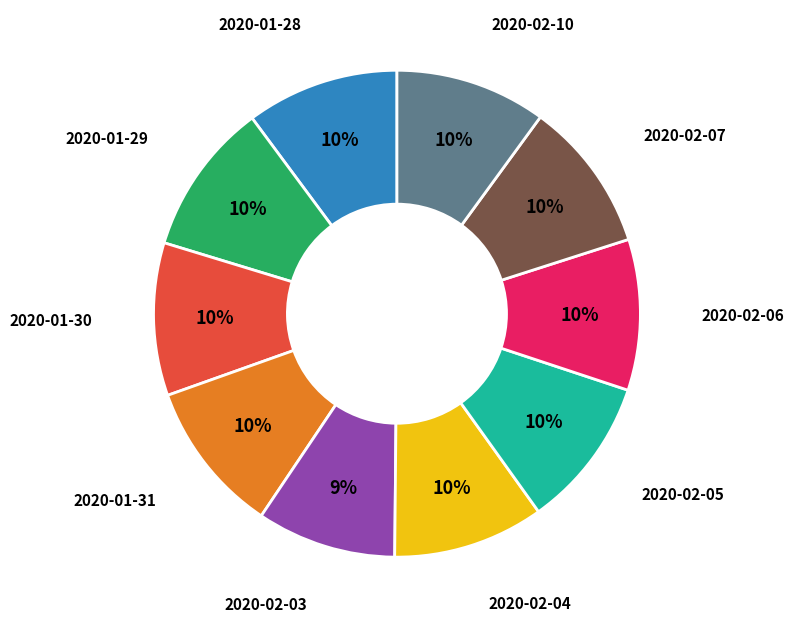

Does any single category account for the majority?

No